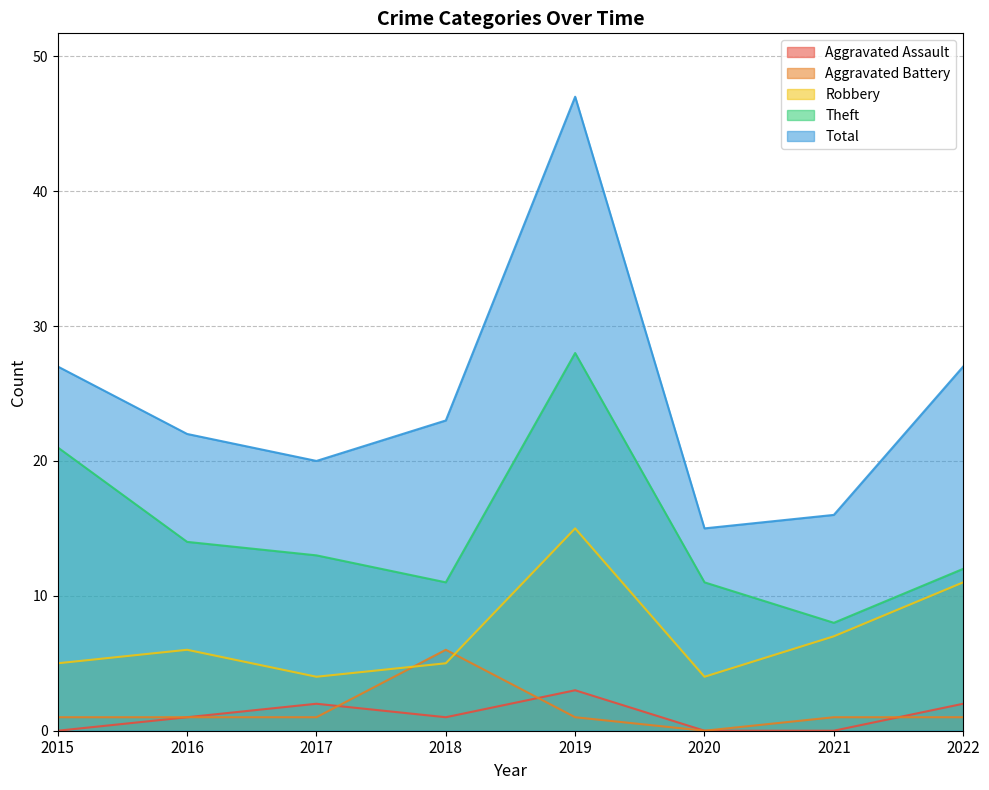

The value of Aggravated Battery at 2018 is 4. True or false?

False